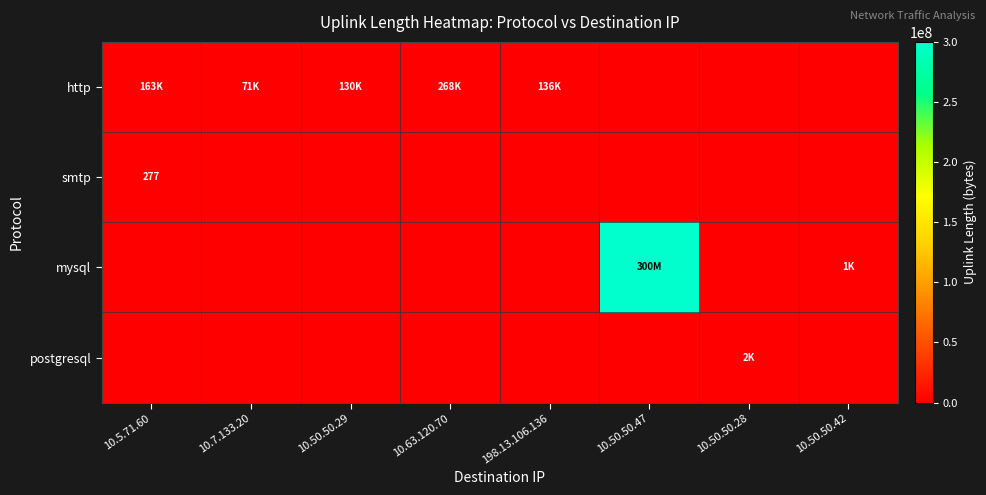

List the labels in order of smtp value, largest first.

10.5.71.60, 10.7.133.20, 10.50.50.29, 10.63.120.70, 198.13.106.136, 10.50.50.47, 10.50.50.28, 10.50.50.42